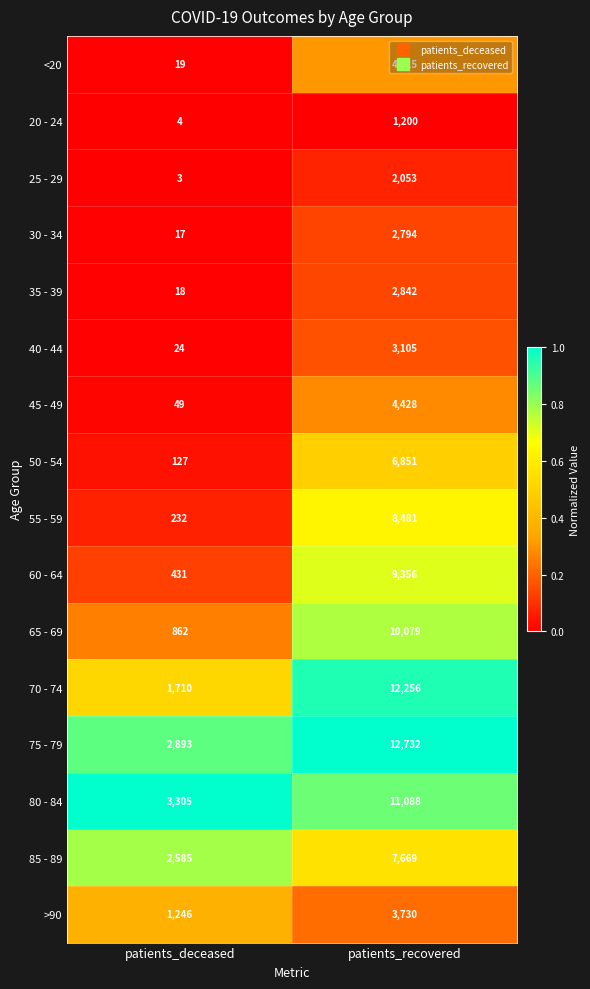

Which label corresponds to the largest value in the chart?

patients_recovered